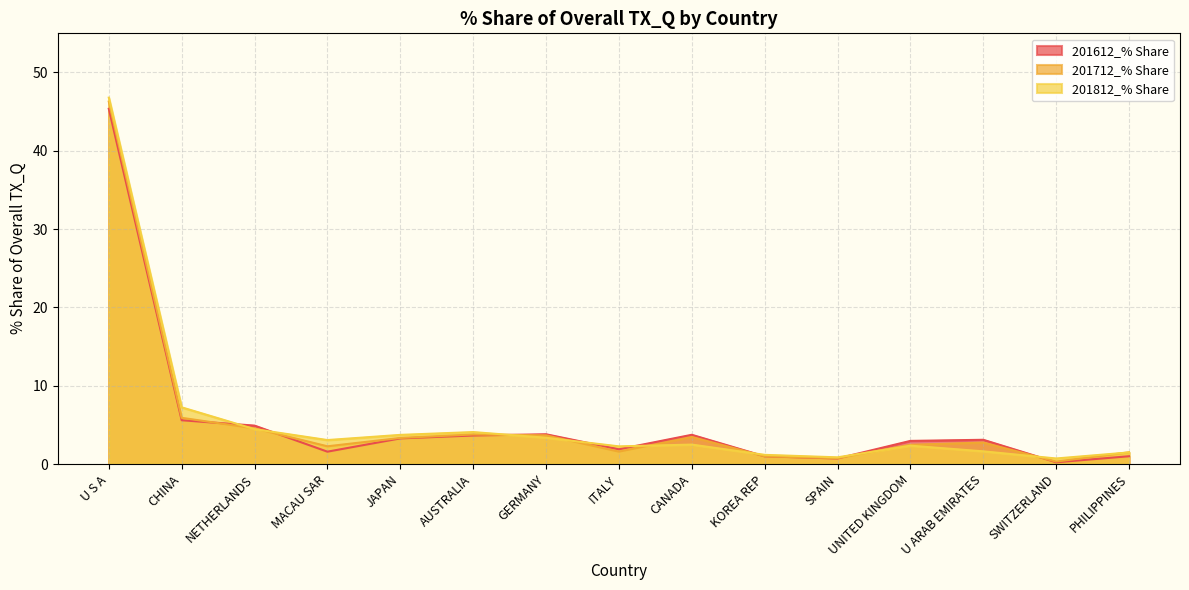

Where is the first local maximum for 201612_% Share?

GERMANY